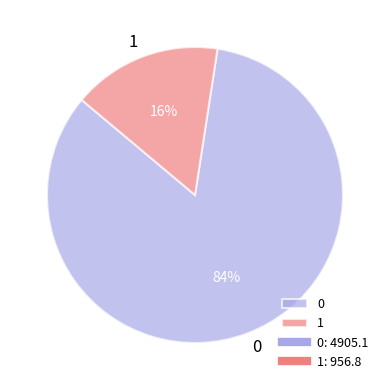

Count the number of slices in the pie.

2